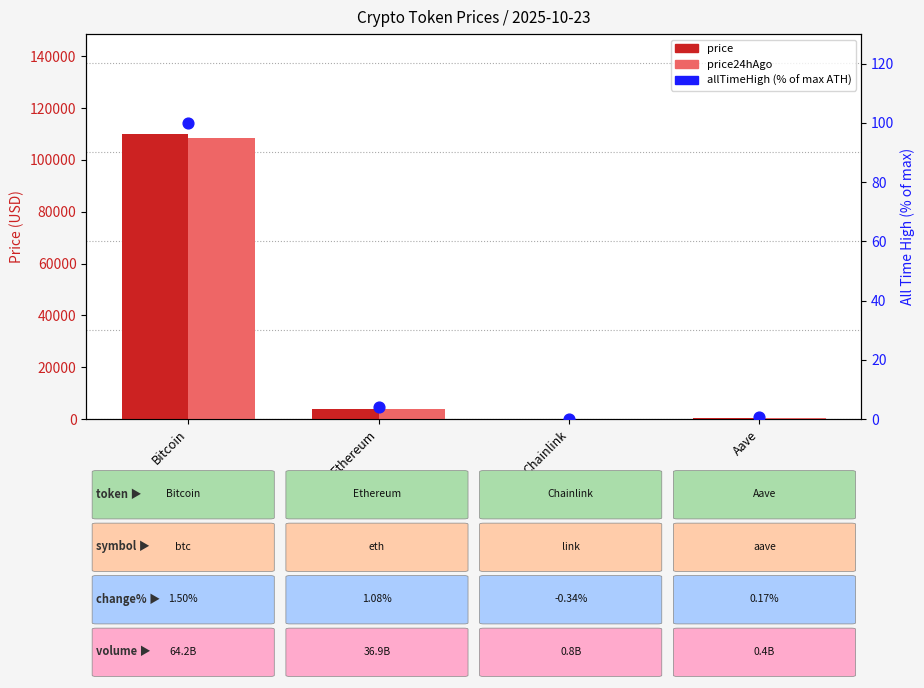

At how many categories does at least one series exceed 96064?

1